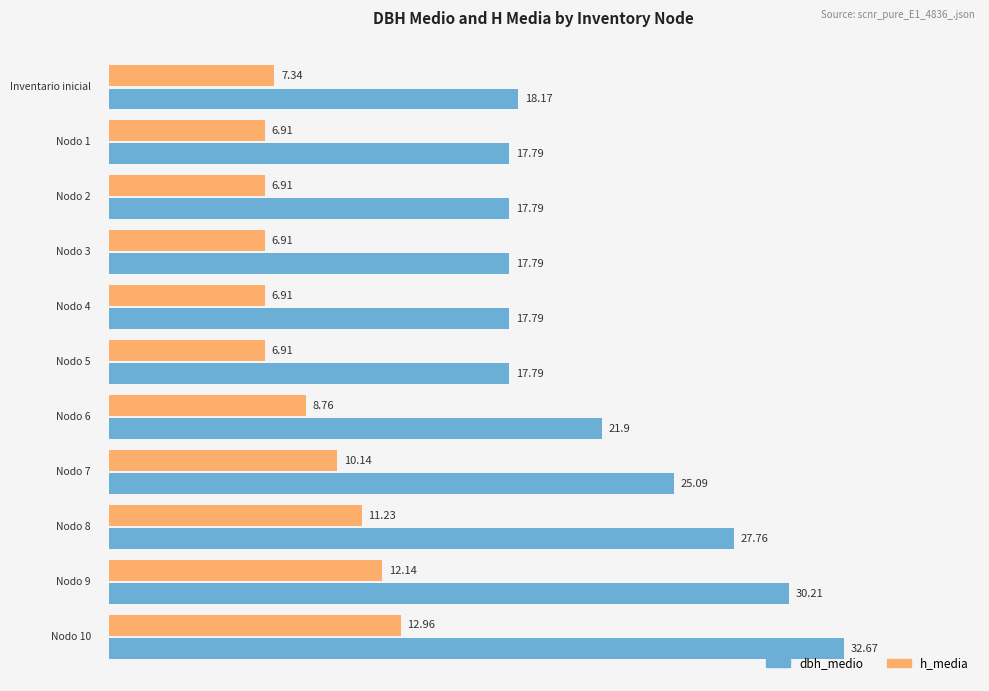

List the series in order of their peak value, lowest first.

h_media, dbh_medio